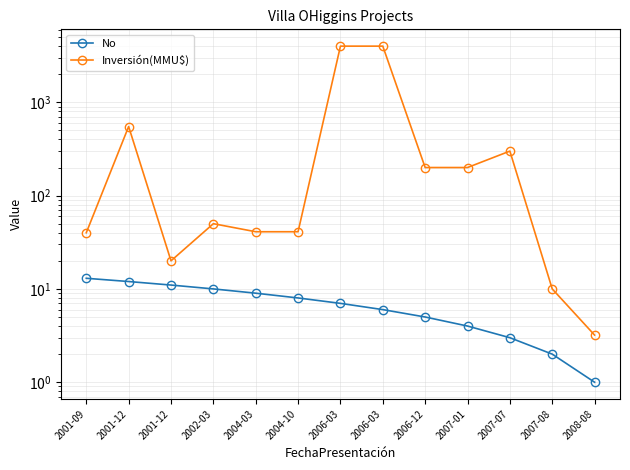

The value of No at 2006-12 is 5.0. True or false?

True